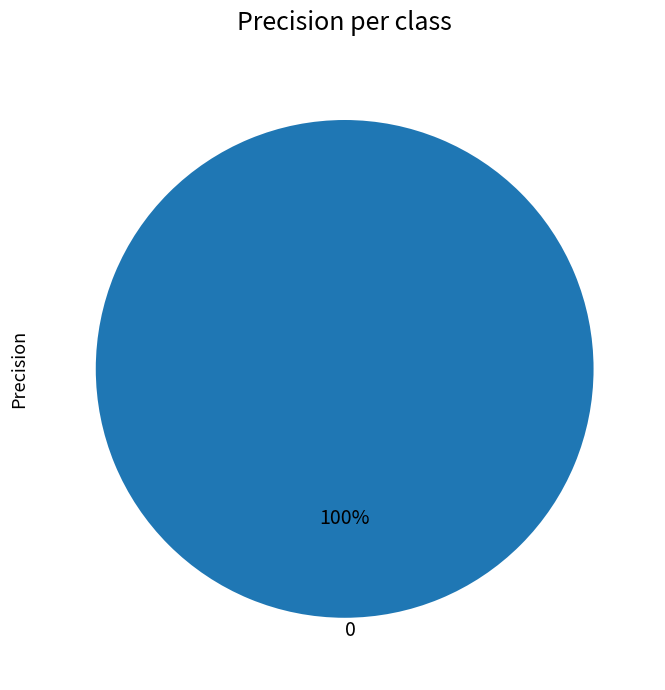

What percentage is the 0 slice, to the nearest percent?

100%